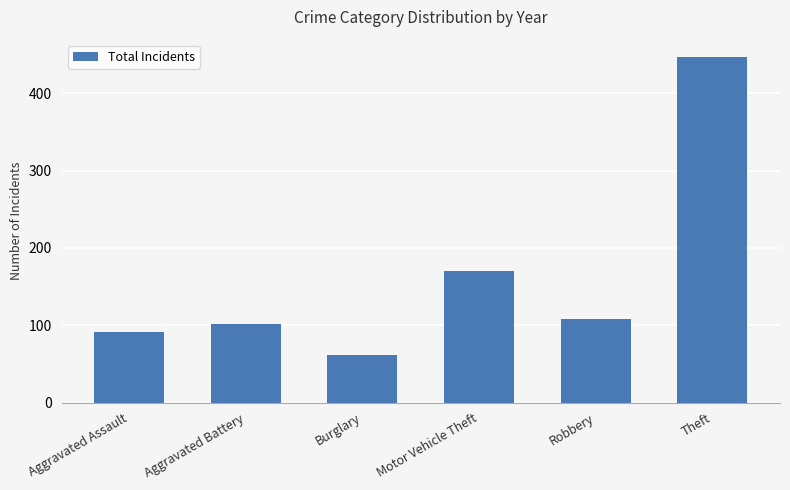

Reading right to left, extract all data points from this chart.

Theft=447	Robbery=108	Motor Vehicle Theft=170	Burglary=62	Aggravated Battery=101	Aggravated Assault=91